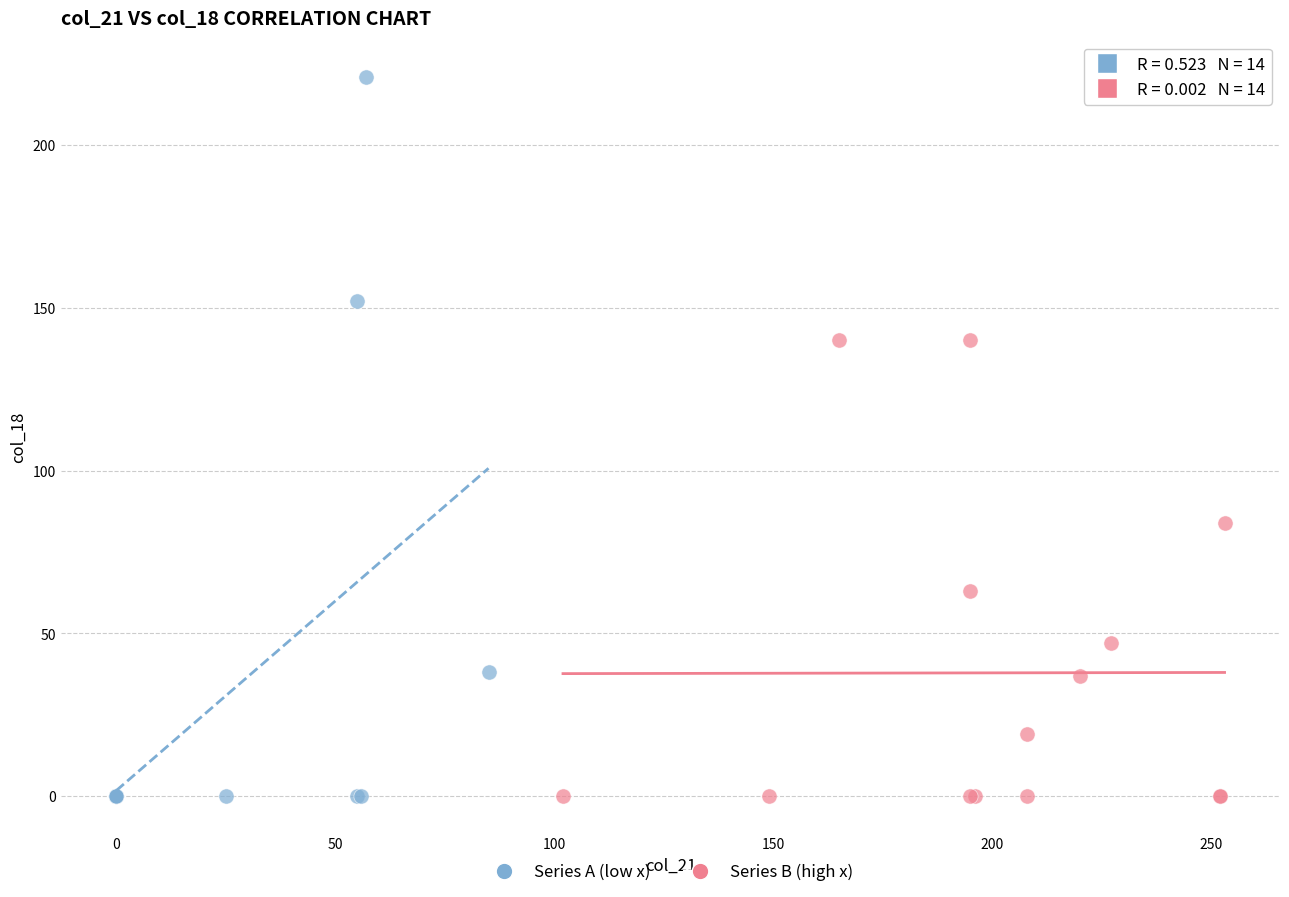

Which series has the widest spread of Y values?

Series A (low x)